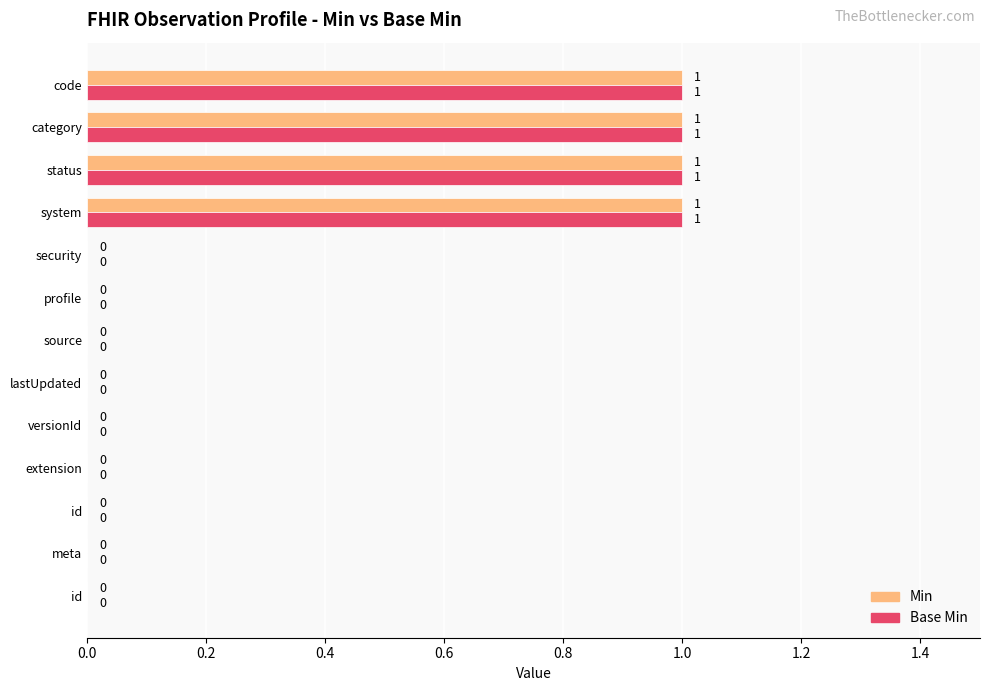

How many data points in Base Min are above 0?

4